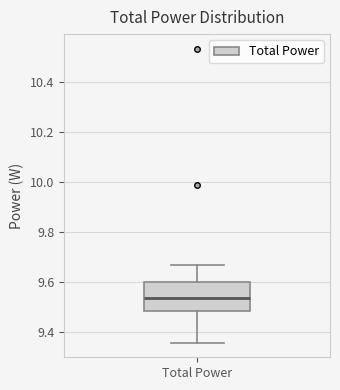

Where does the upper whisker of the box for Total Power end on the y-axis? The values are not printed on the chart, so give them approximately, as read against the axis.

9.66